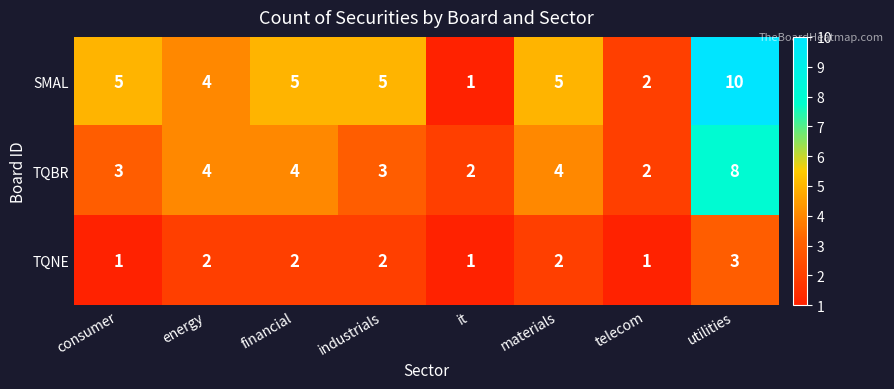

At which category does the chart reach its peak across all series?

utilities